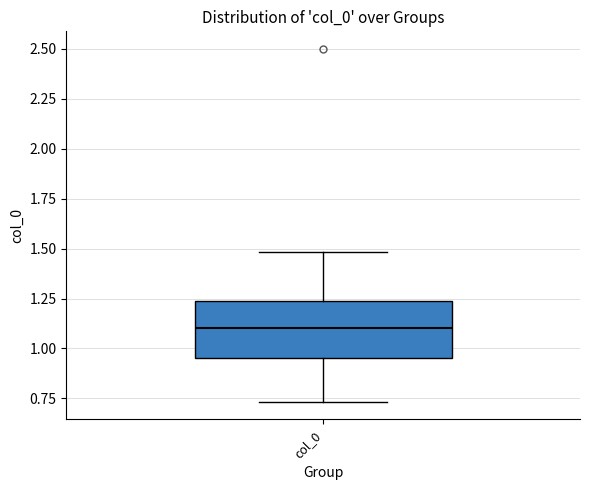

Where is the lower edge of the box for col_0 on the y-axis? The values are not printed on the chart, so give them approximately, as read against the axis.

0.95